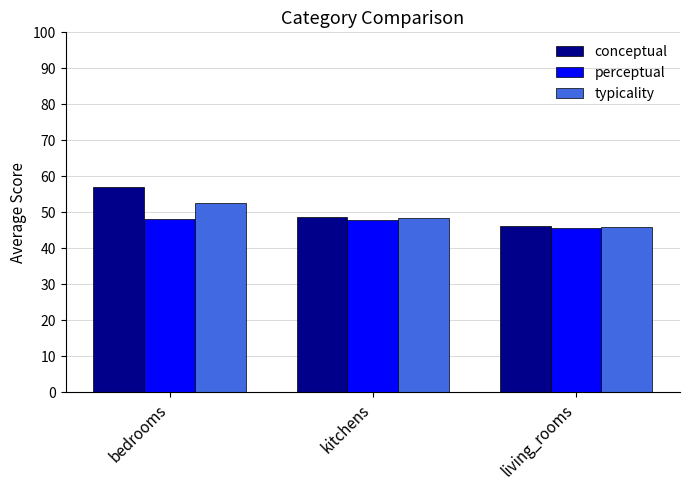

At how many categories does at least one series exceed 48?

2